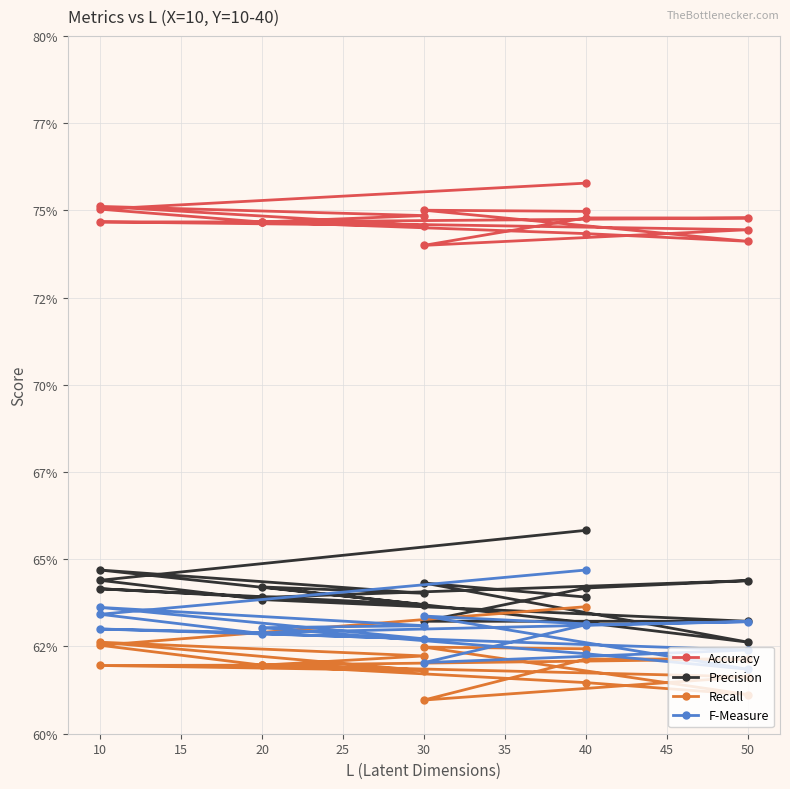

What is the total value across all series at 30?

2.6